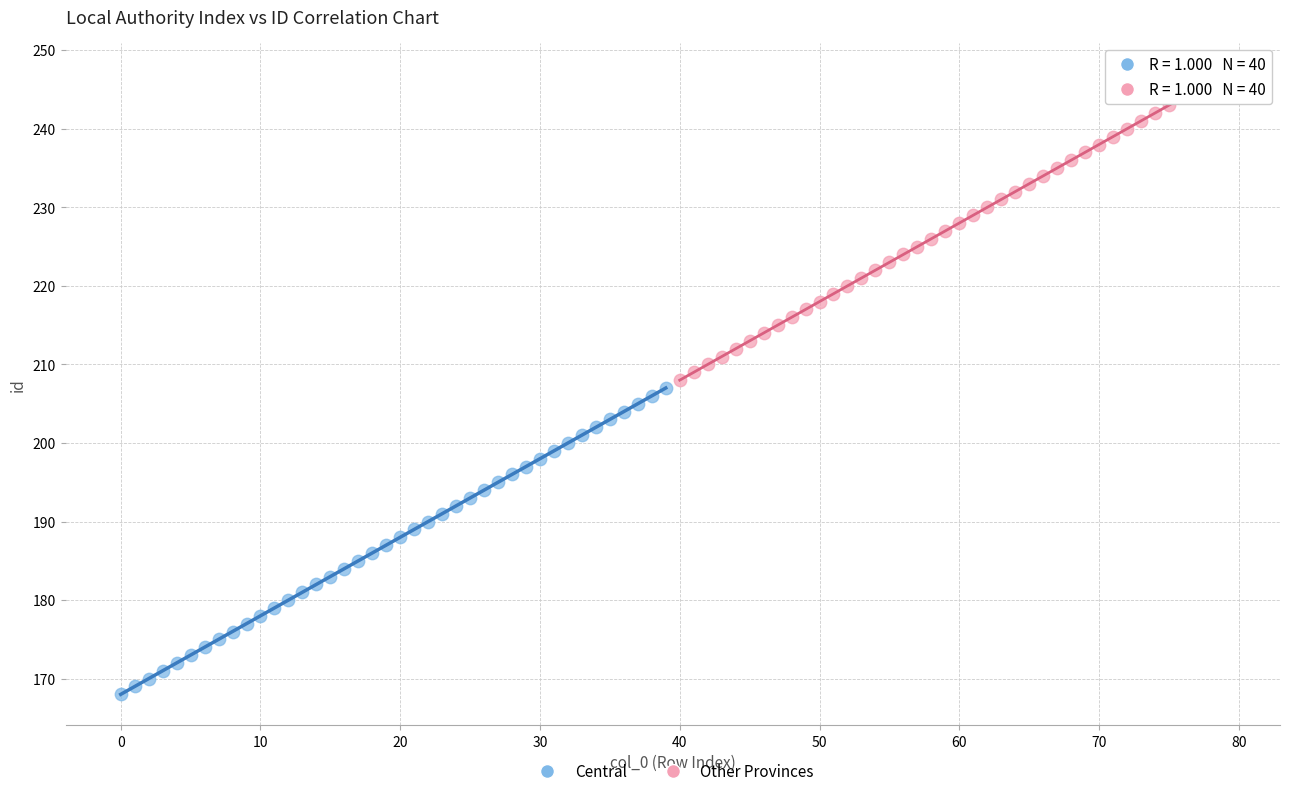

Which series contains the highest Y value?

Other Provinces